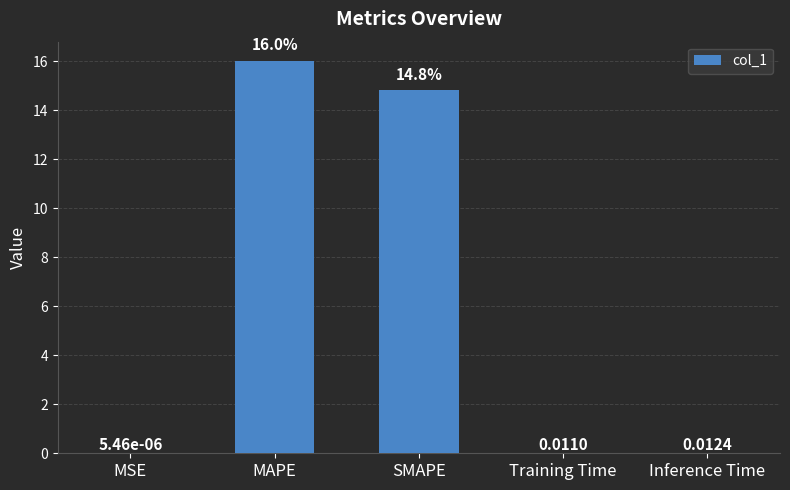

True or false: the data shows 9.3 at MAPE.

False